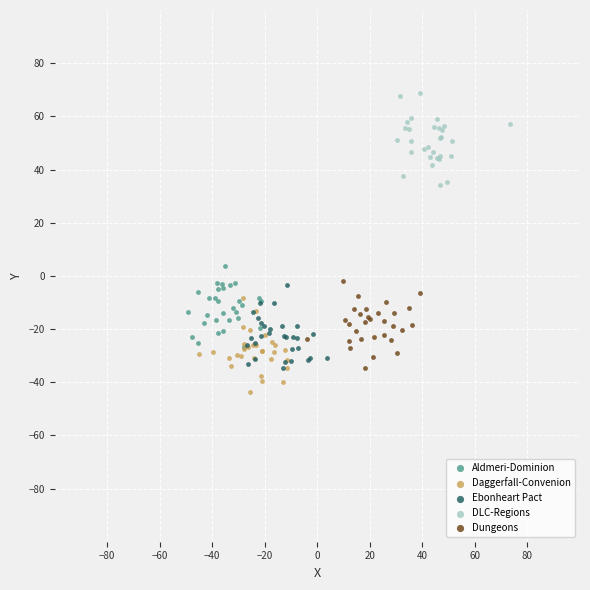

Which series reaches the minimum Y coordinate?

Daggerfall-Convenion